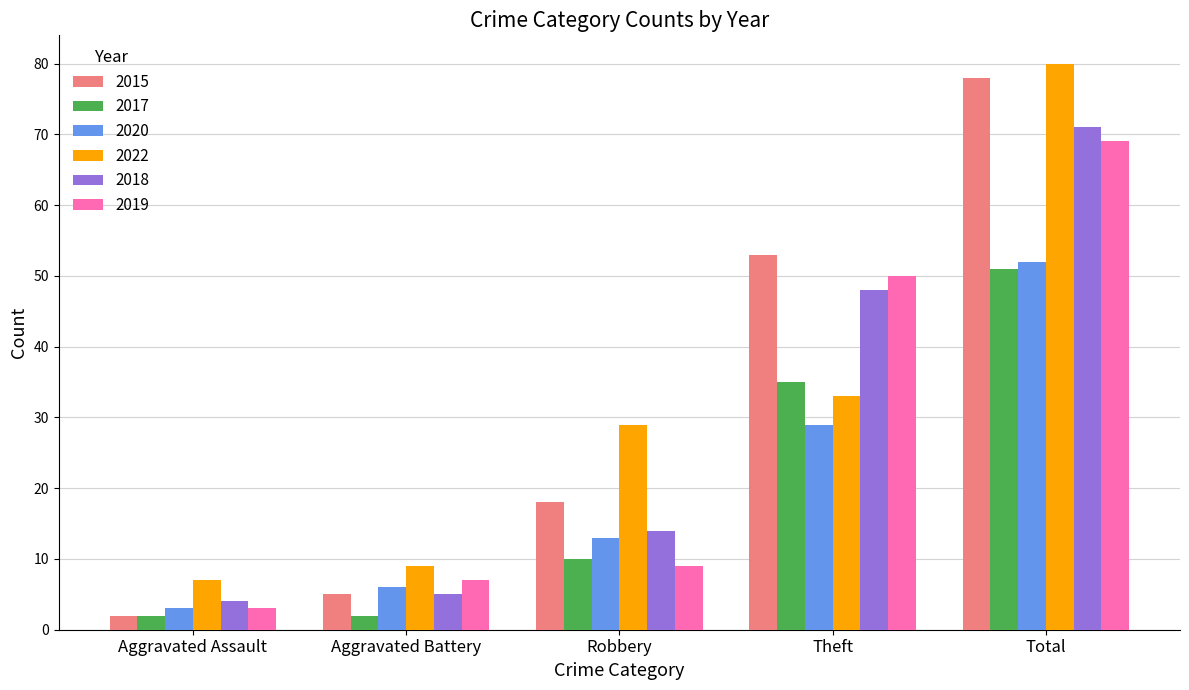

The value of 2015 at Robbery is 6. True or false?

False